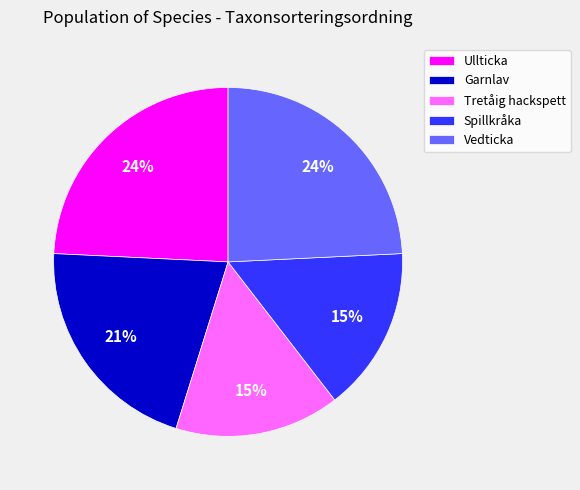

Do Spillkråka and Tretåig hackspett together represent more than half of the pie?

No